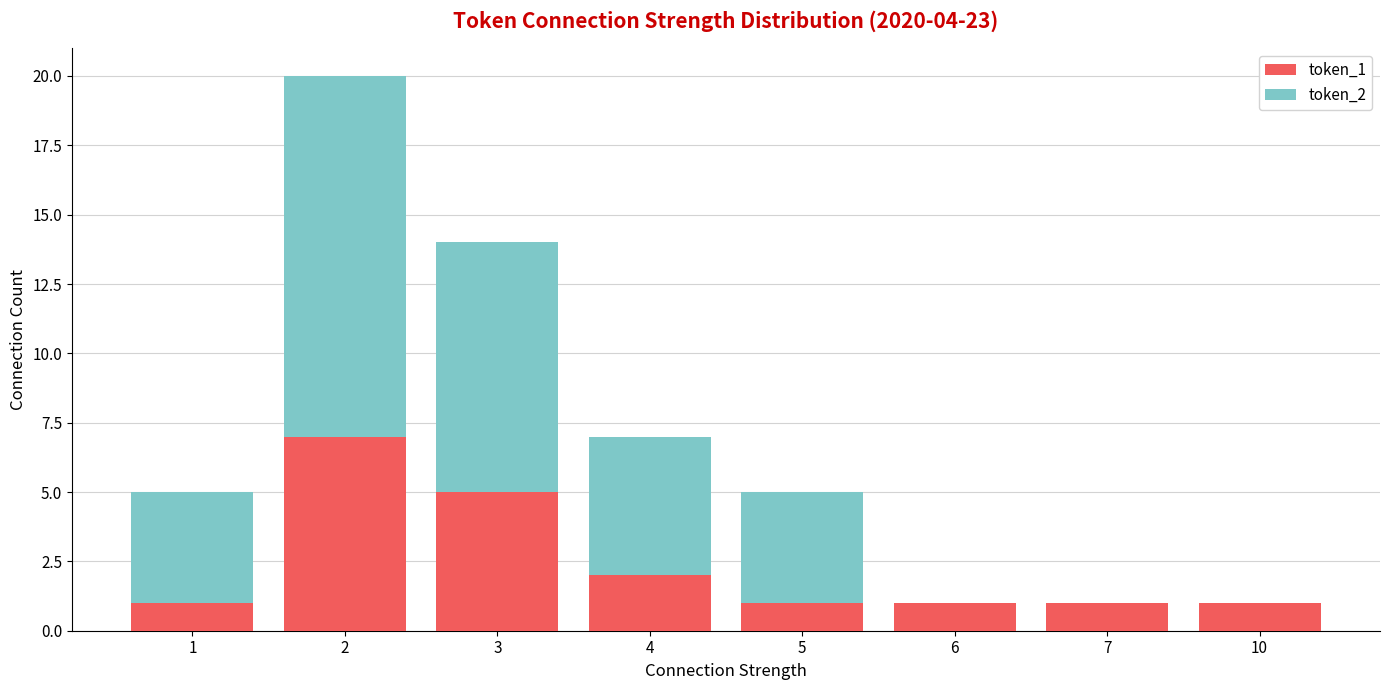

True or false: token_1 has a value of 2 at 6.

False